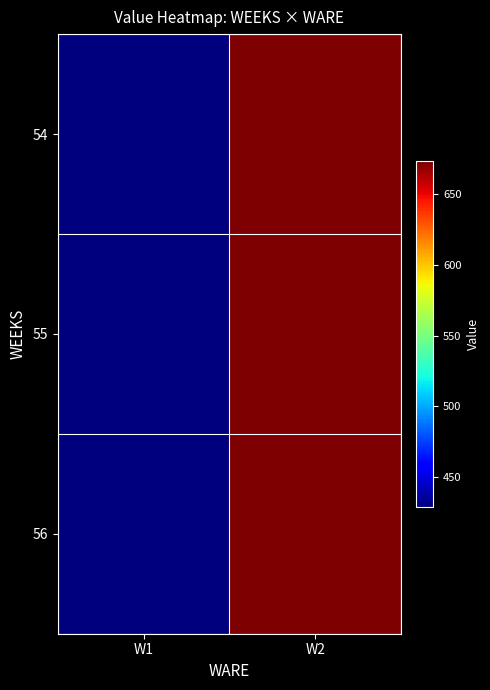

Reading left to right, list all the values displayed in this chart.

54: W1=429.0	W2=673.2
55: W1=429.0	W2=673.2
56: W1=429.0	W2=673.2